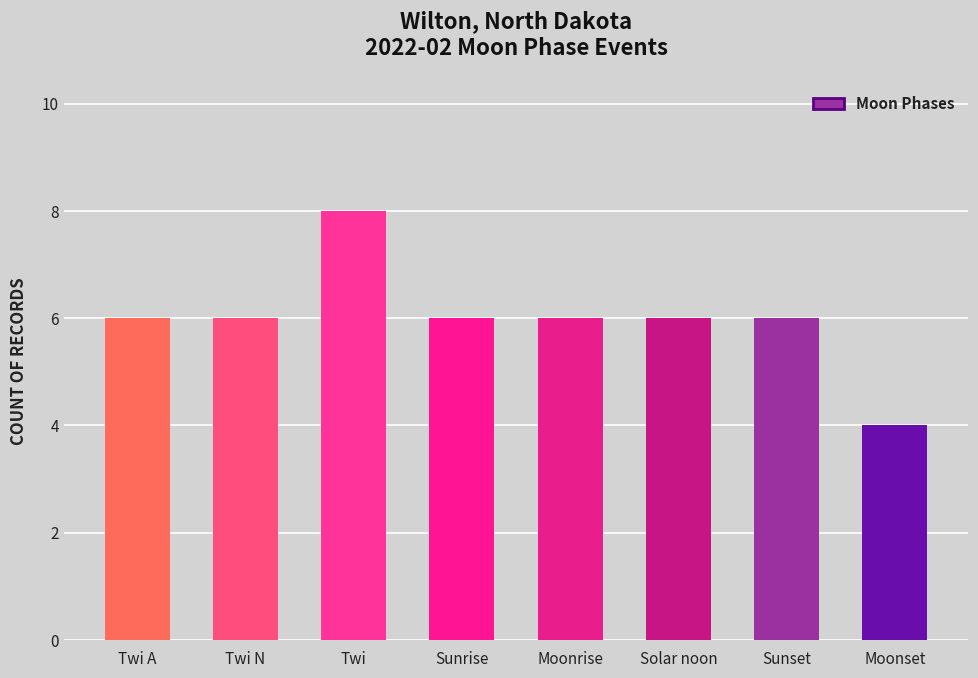

What is the label of the 5th bar from the right?

Sunrise